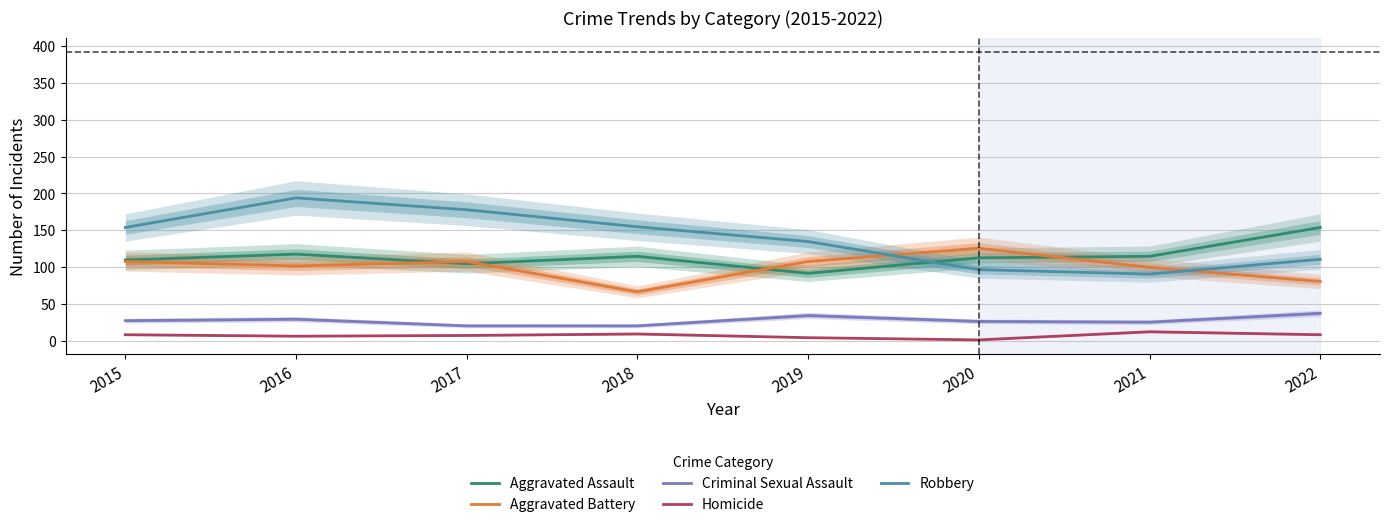

Between which two adjacent categories do Aggravated Battery and Robbery first intersect?

2019 and 2020